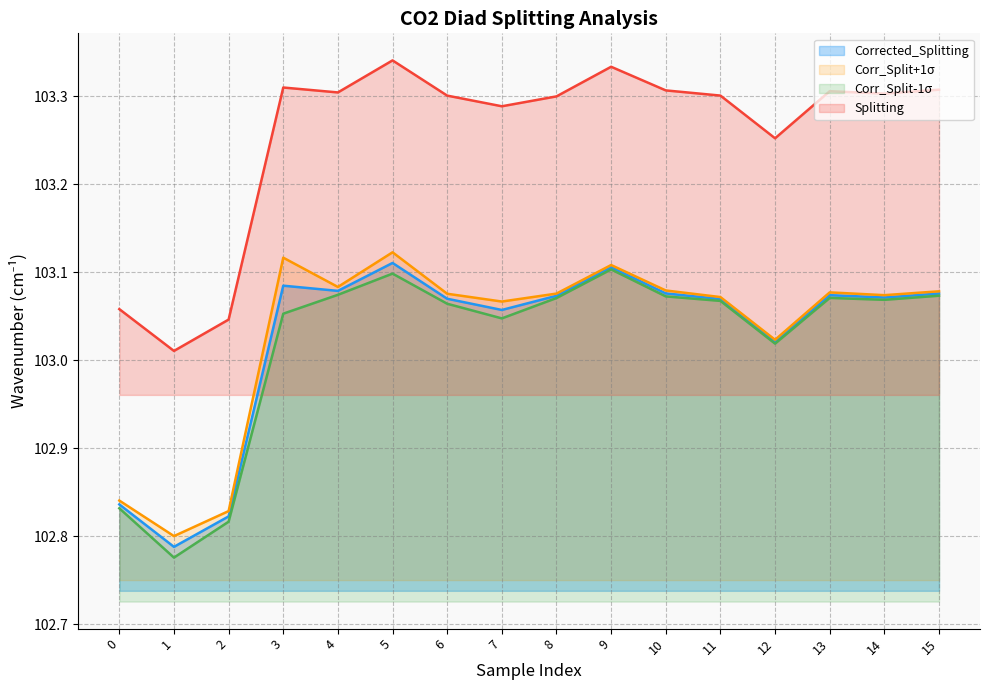

True or false: Corr_Split+1σ and Corr_Split-1σ intersect in this chart.

False